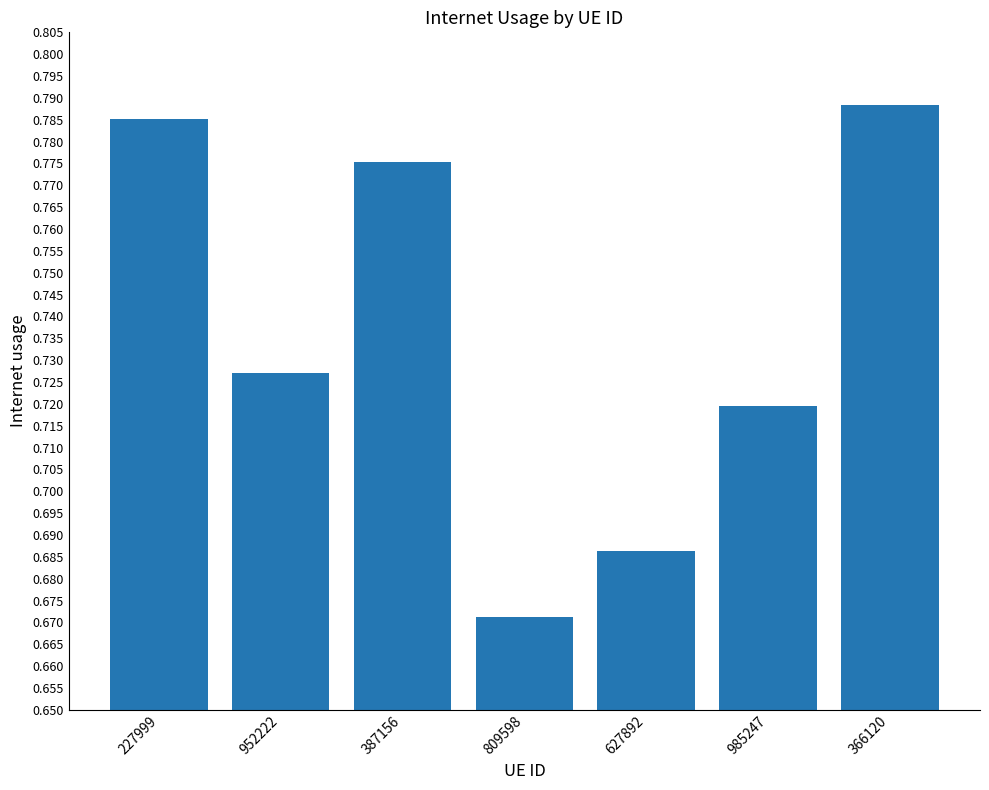

What is the change in value from 985247 to 366120?

+0.1